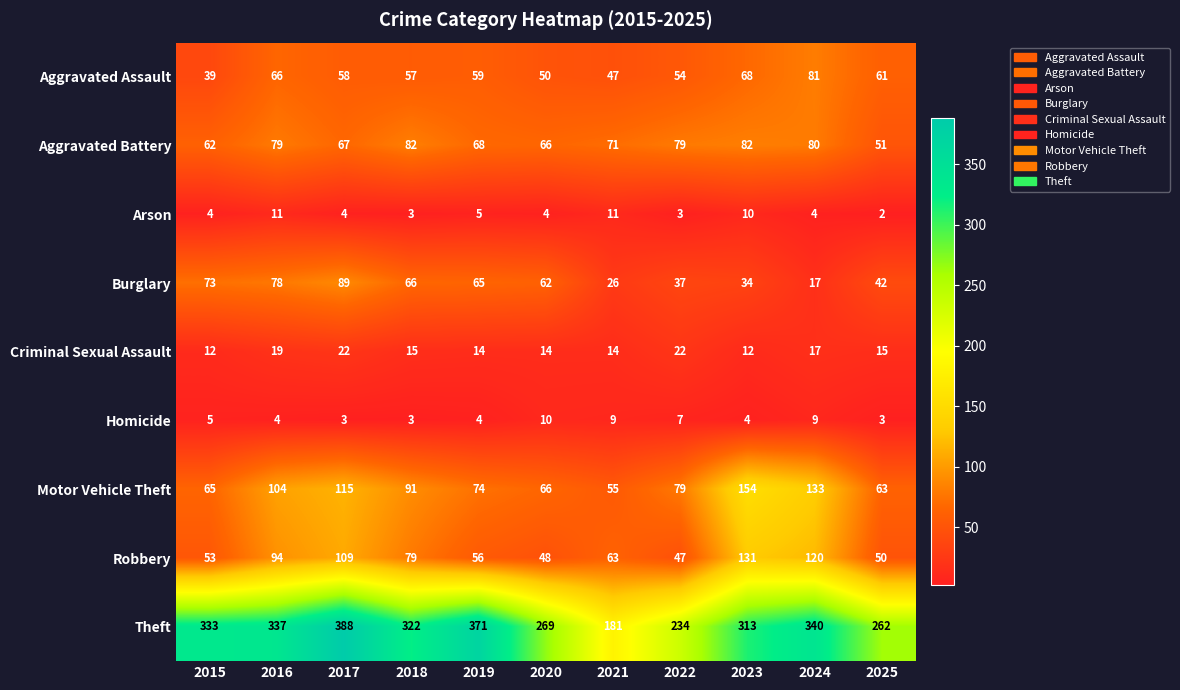

What value does the Burglary series have at 2016, to the nearest 5?

80